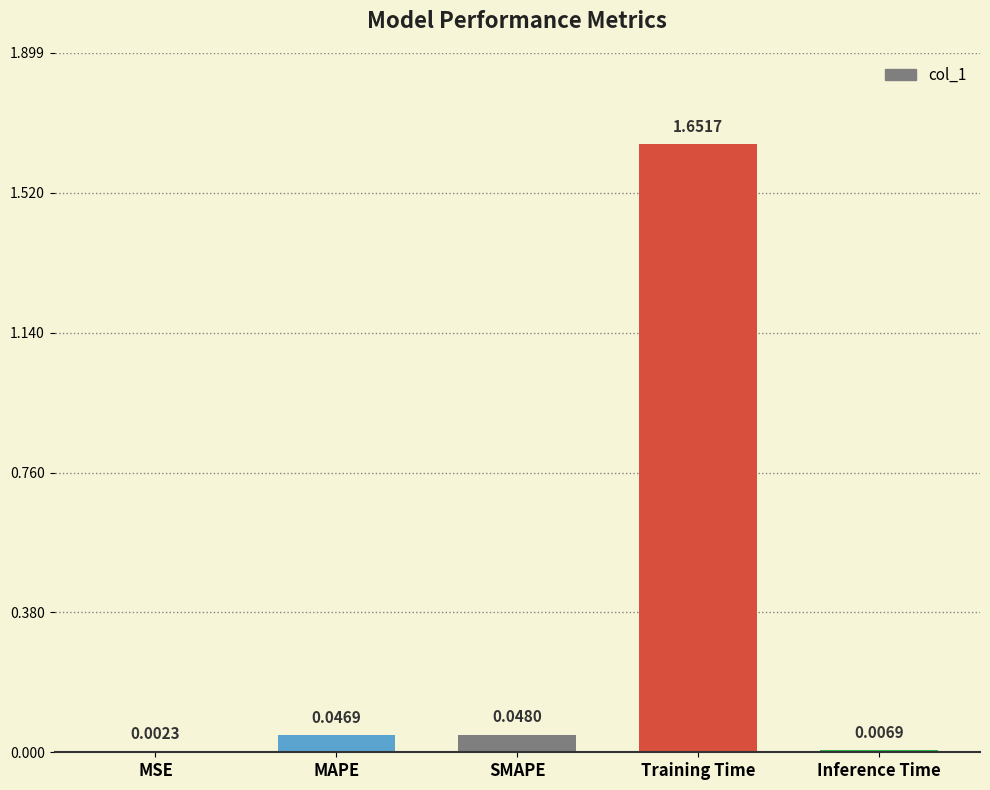

The chart shows a value of 2.9 at Training Time. True or false?

False